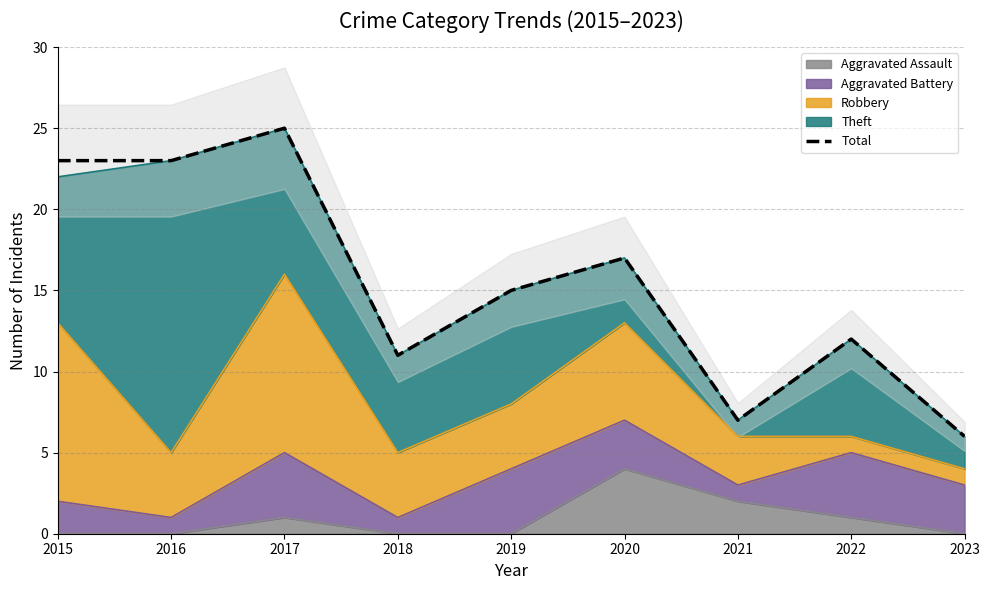

What is the sum of the values at 2020 and 2021?

24